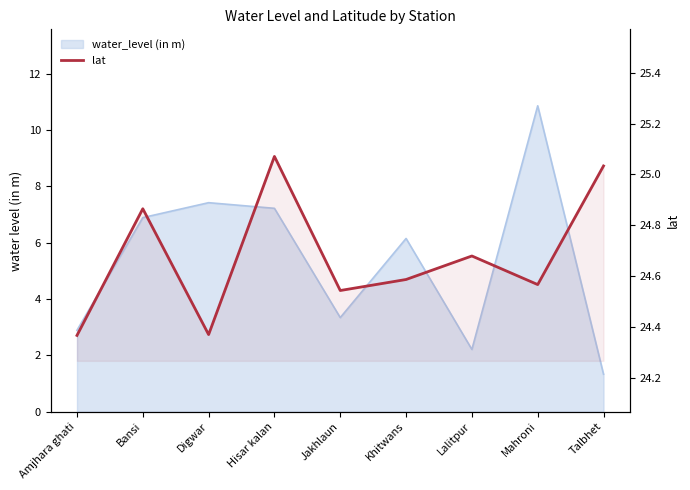

Count the number of categories in the chart.

9